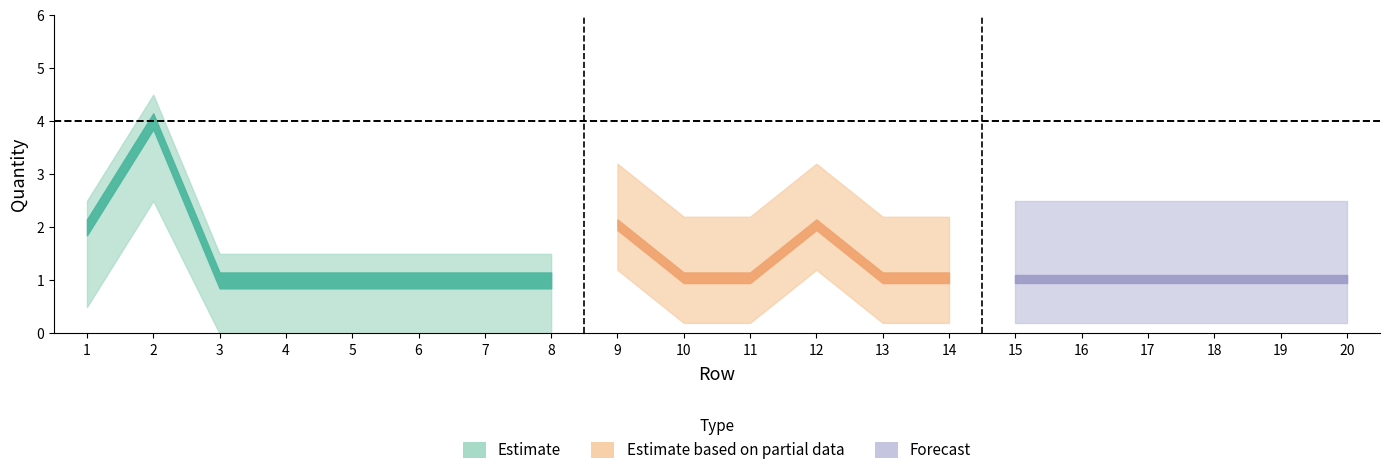

How many categories are shown in the chart?

20